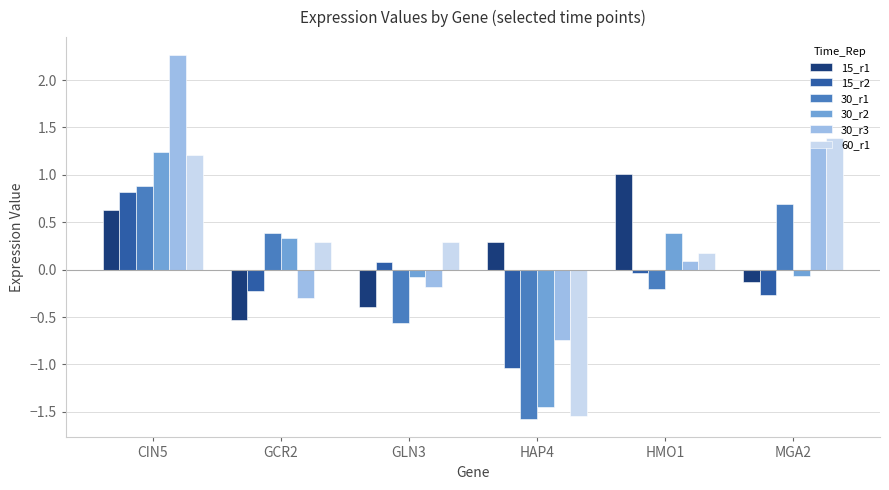

What is the value of the 30_r1 bar at the 5th from the left?

-0.2